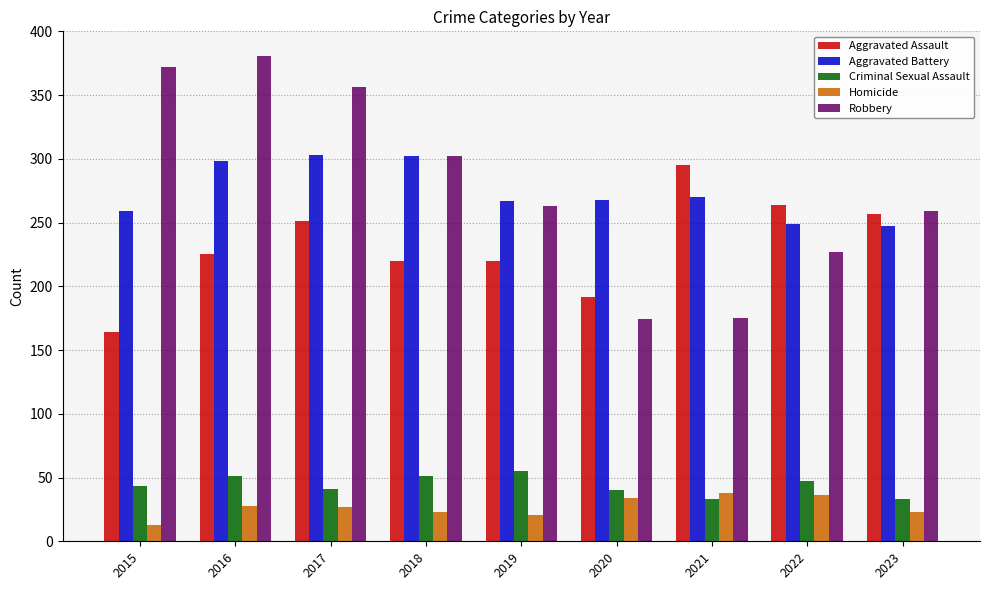

What is the value of the Aggravated Battery bar at the 3rd from the left?

303